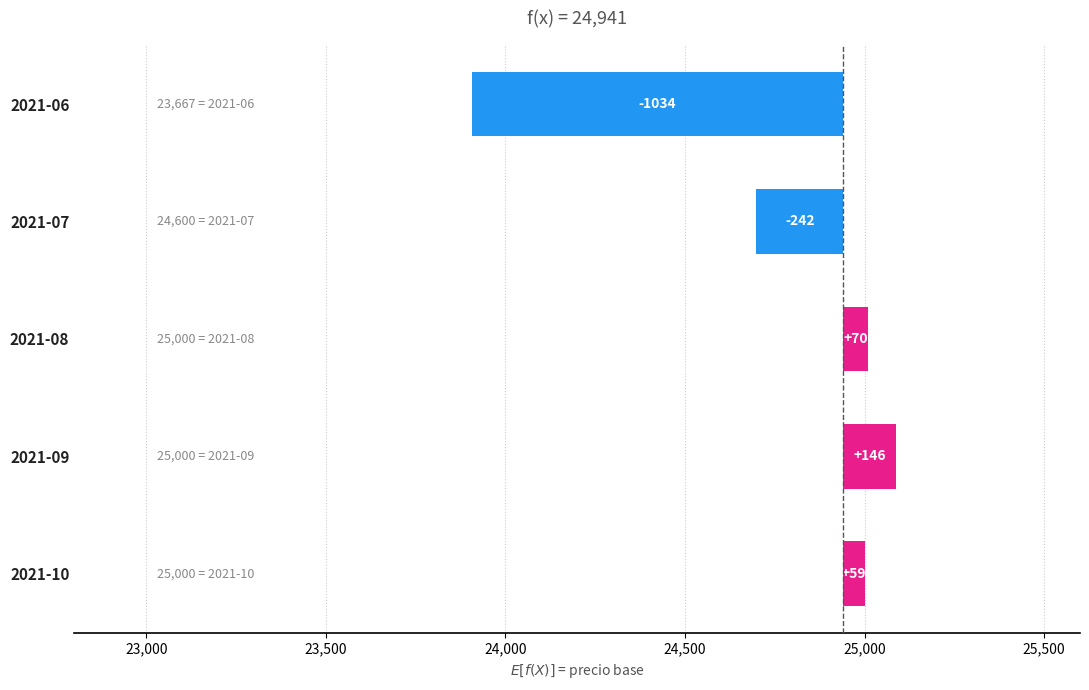

What is the maximum value shown in the chart?

146.2